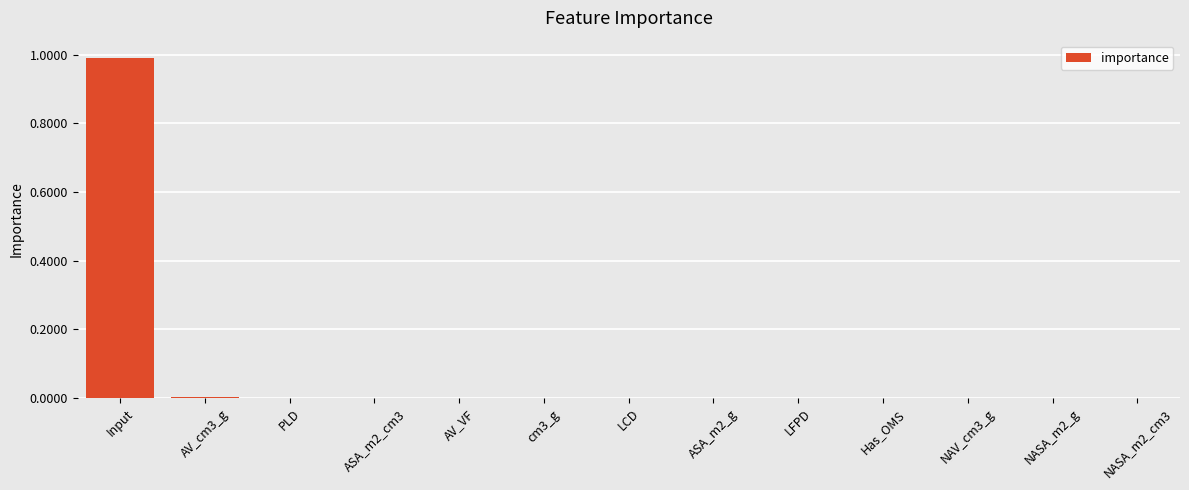

Does the chart contain stacked bars?

No